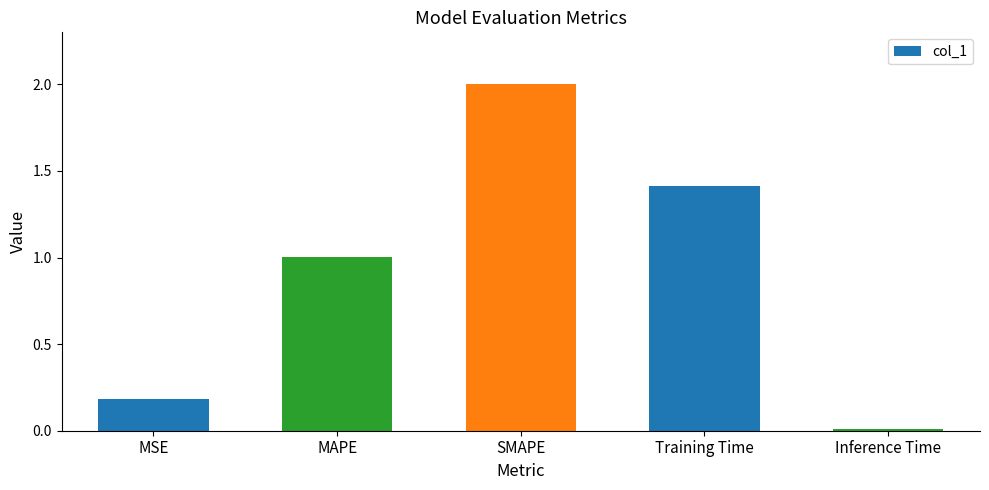

What is the sum of the values at SMAPE and Training Time?

3.4